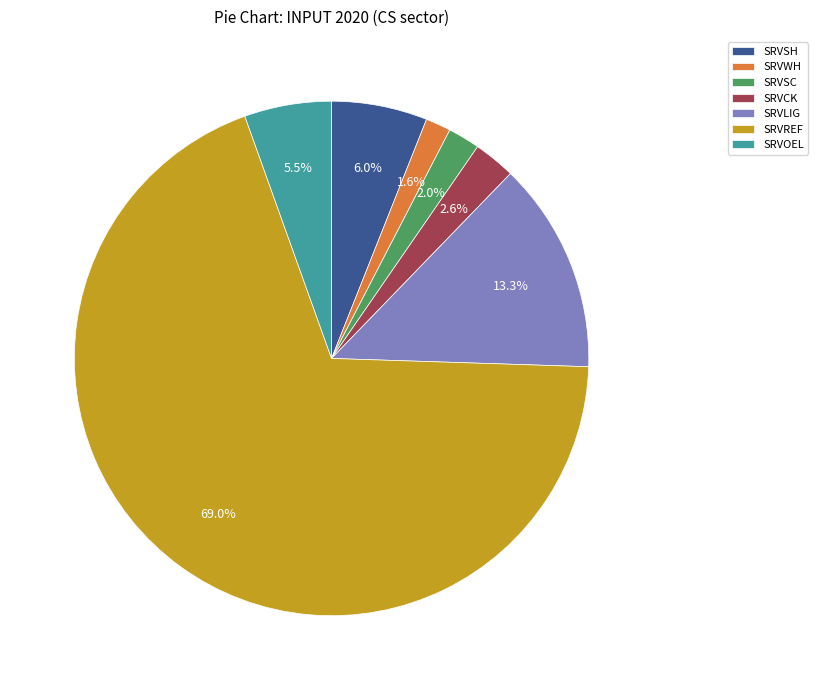

Which has a higher value, SRVSH or SRVLIG?

SRVLIG